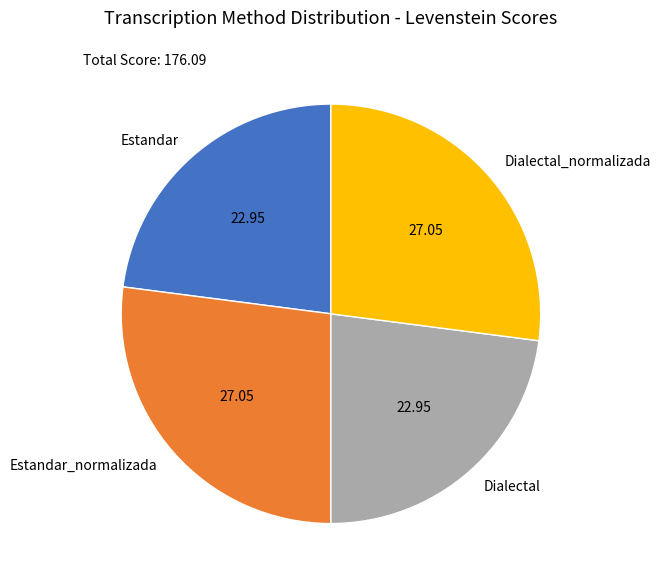

Is there any slice that represents more than half of the pie?

No